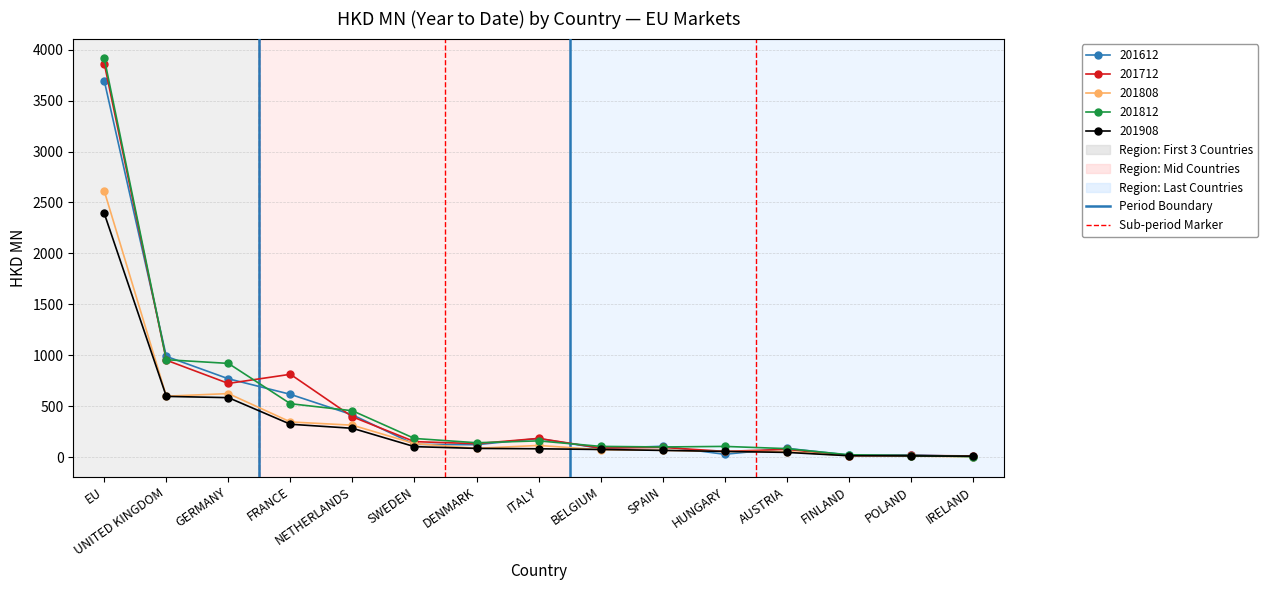

What is the label of the 4th point from the left?

FRANCE